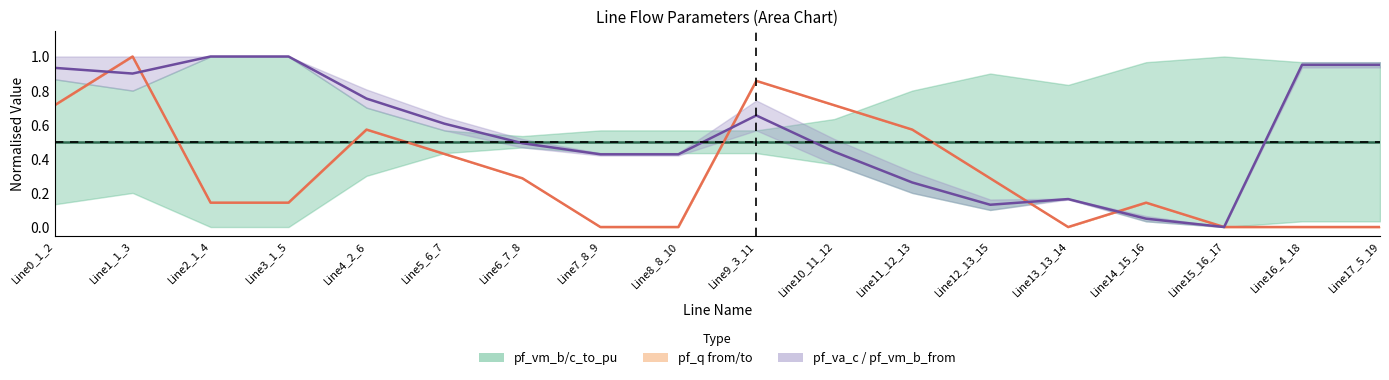

How many data points does each series have?

18